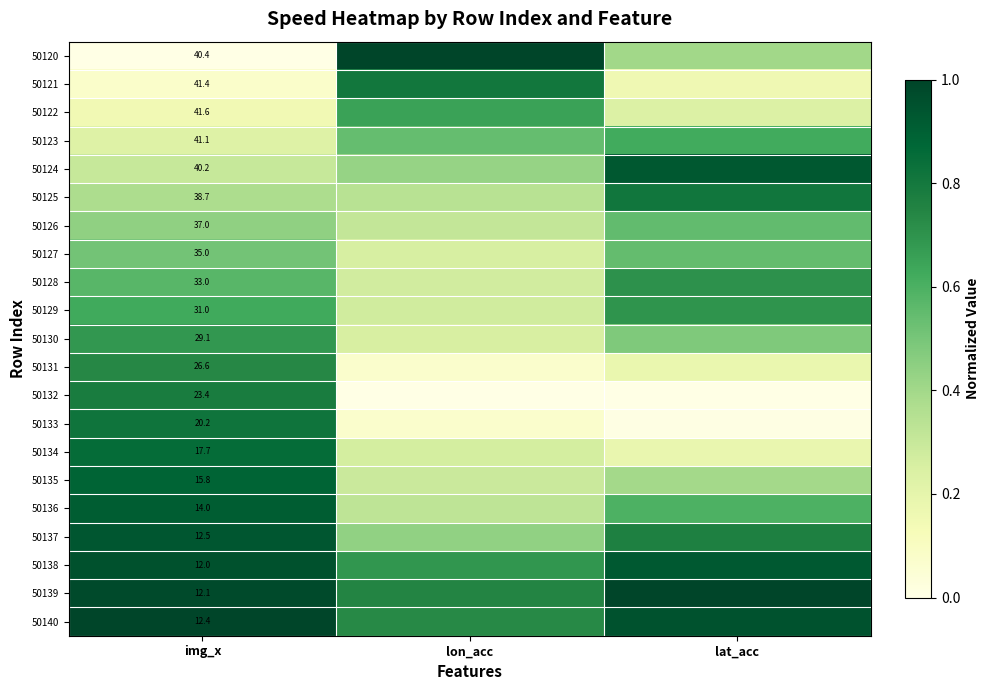

Between lon_acc and img_x, which is larger?

lon_acc